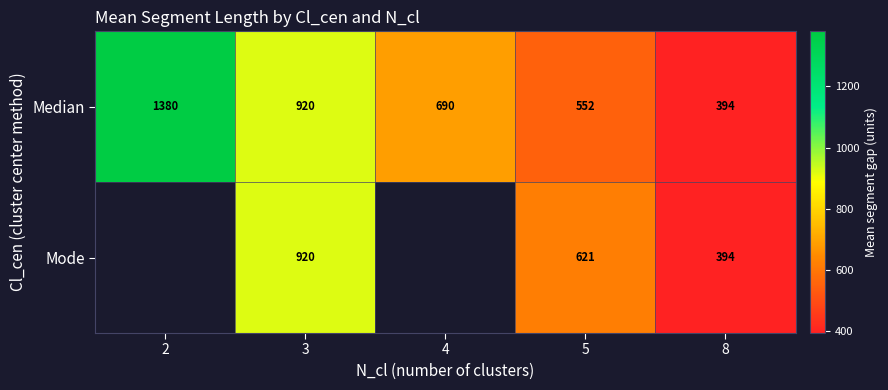

At how many categories does at least one series exceed 628?

3